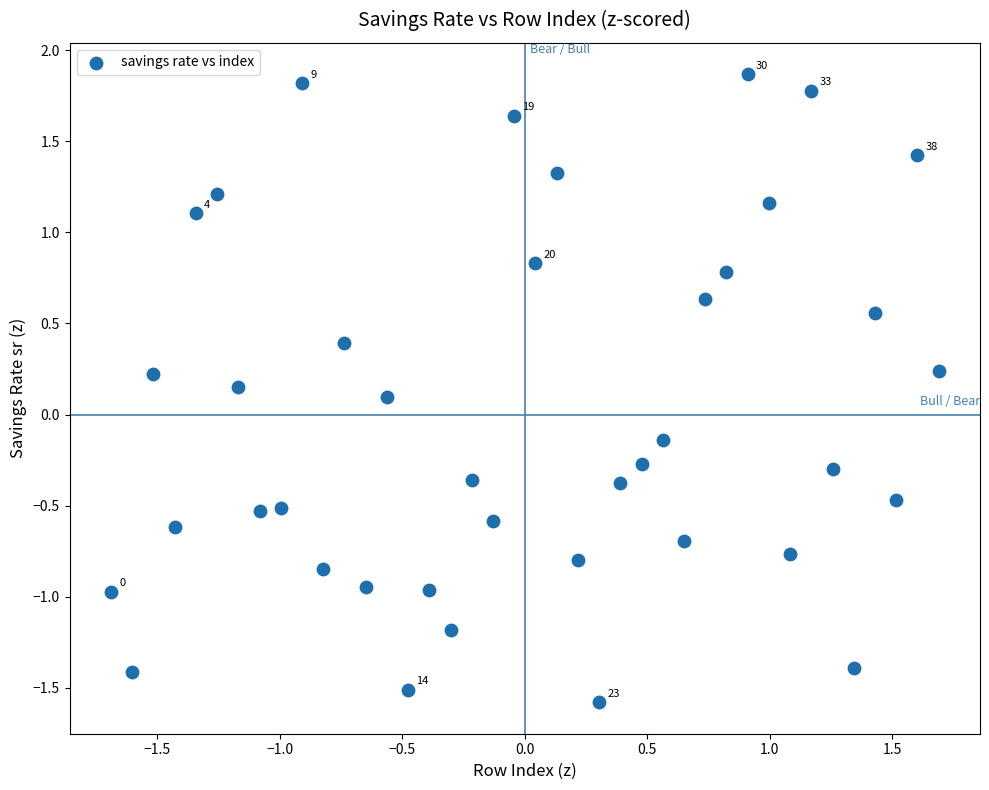

What is the range of X values (max minus min)?

3.4